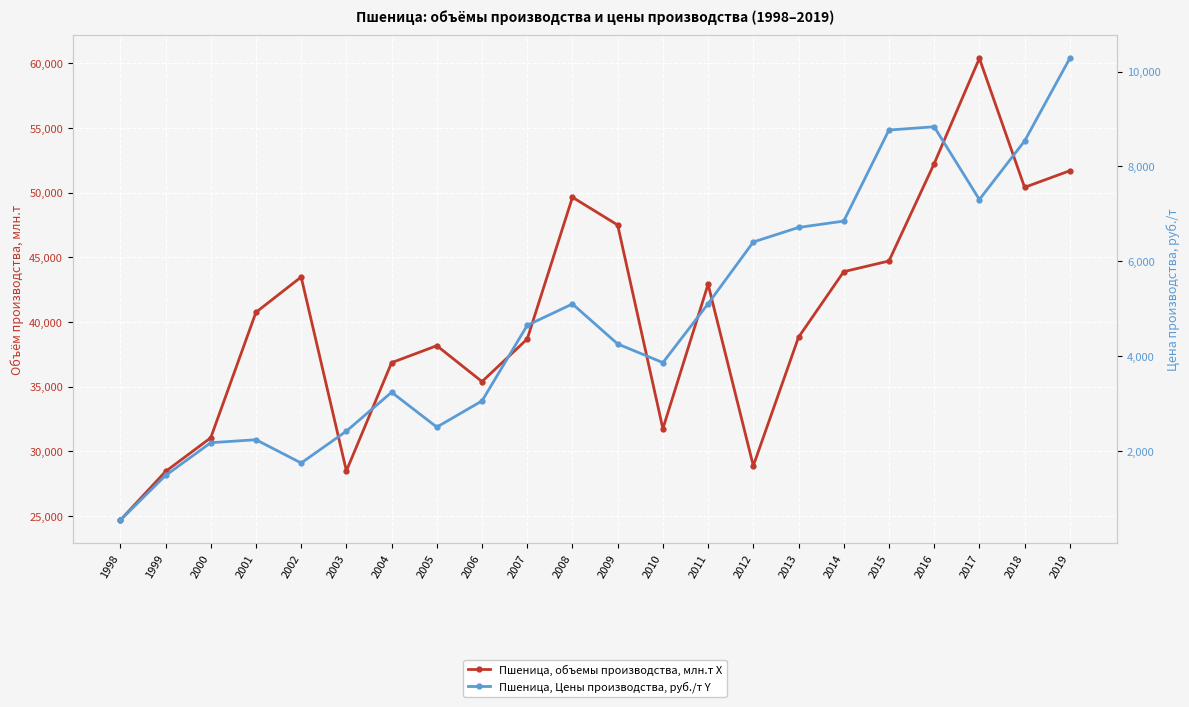

Is the value of Пшеница, объемы производства, млн.т X at 2014 greater than the value of Пшеница, Цены производства, руб./т Y at 2016?

Yes